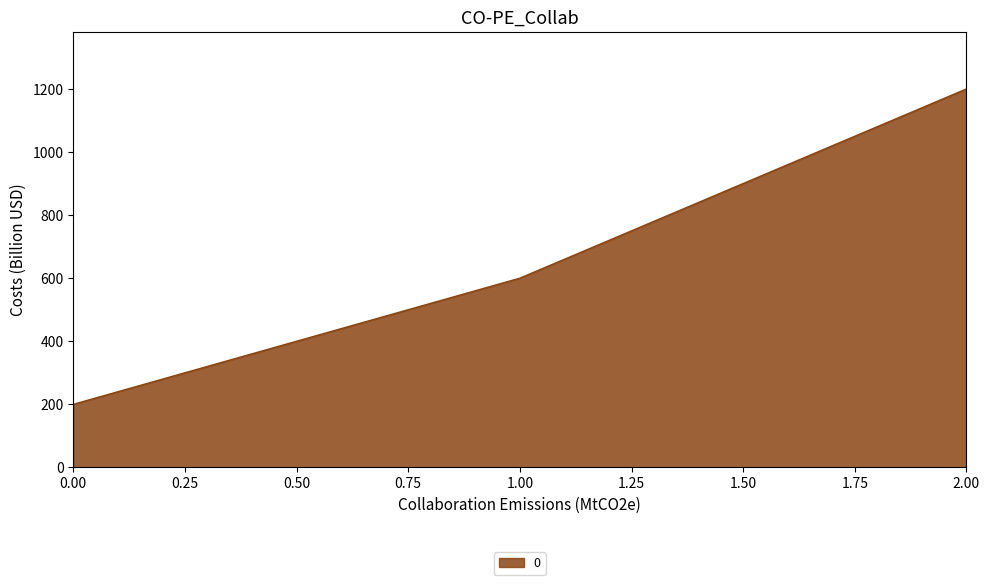

How many series are shown in this chart?

1